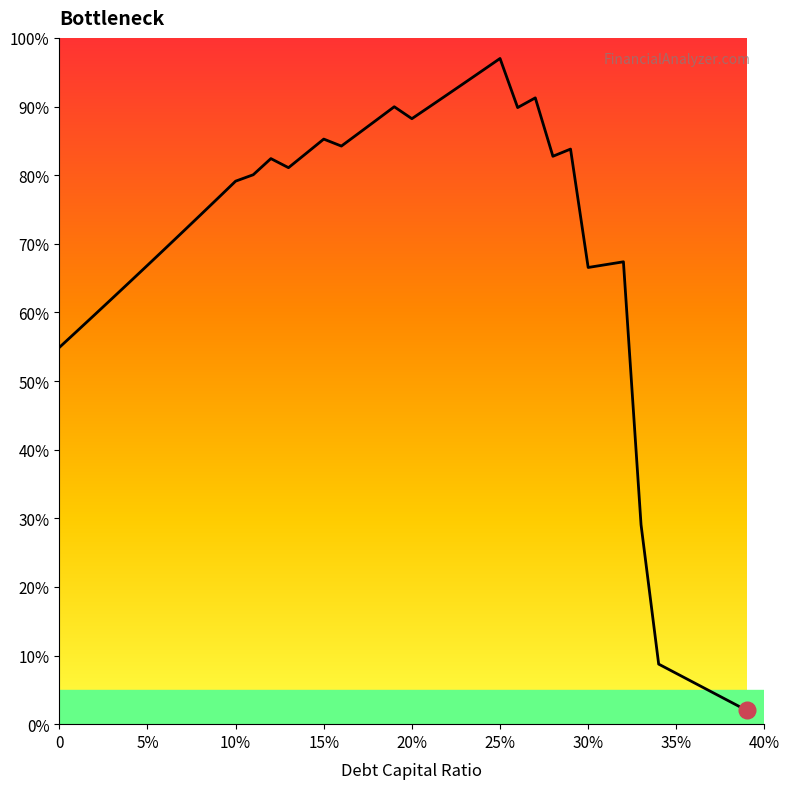

Does the chart display data point markers on the line(s)?

No